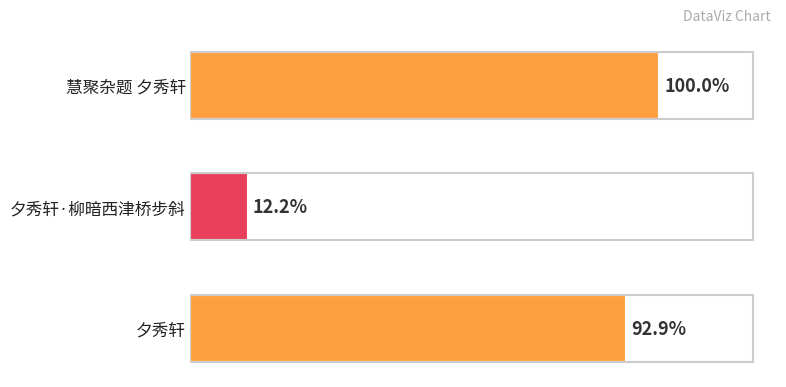

Does the chart contain any negative values?

No